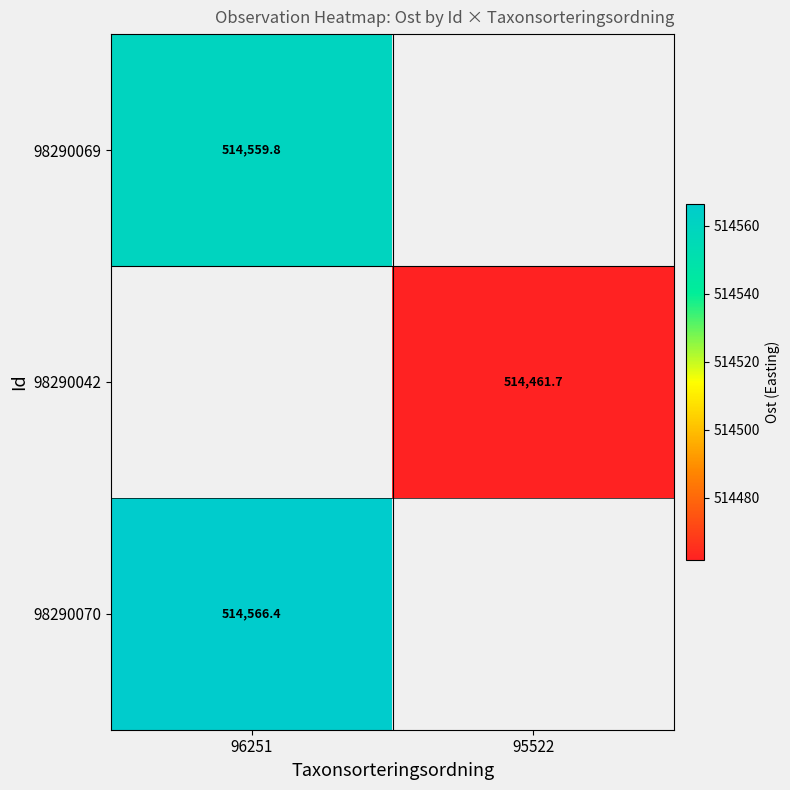

Is the value of 98290070 at 96251 greater than the value of 98290042 at 95522?

Yes